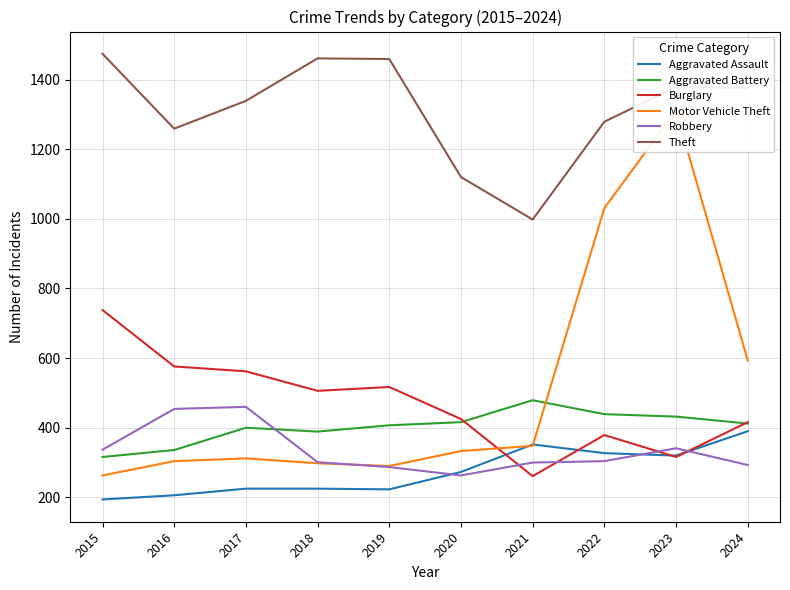

True or false: Theft and Aggravated Assault cross at least once.

False